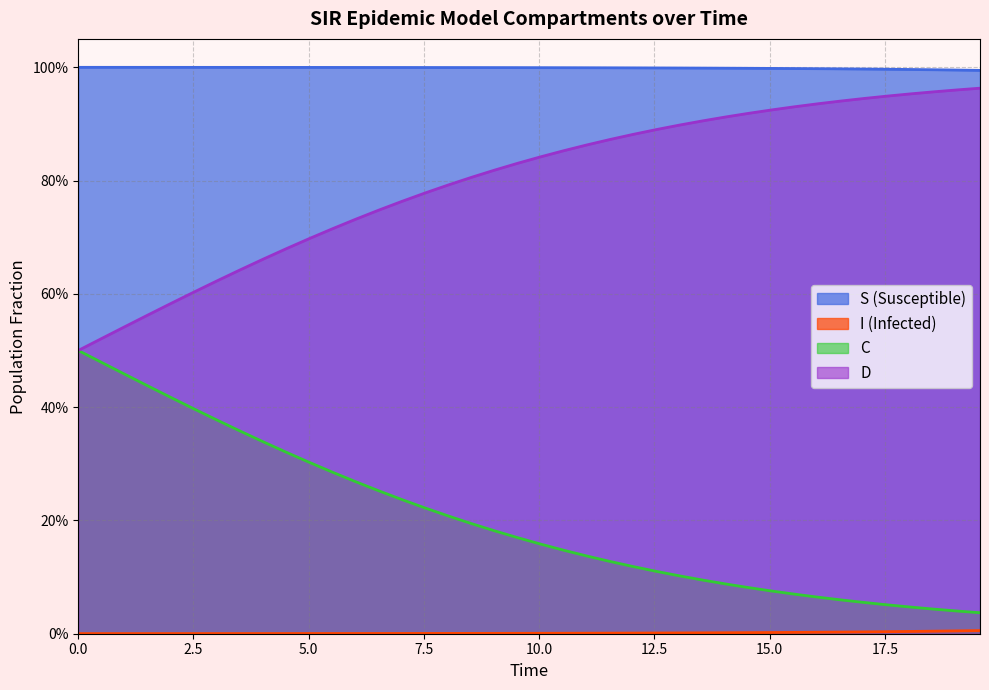

What is the approximate value of S at 7.5?

1.0